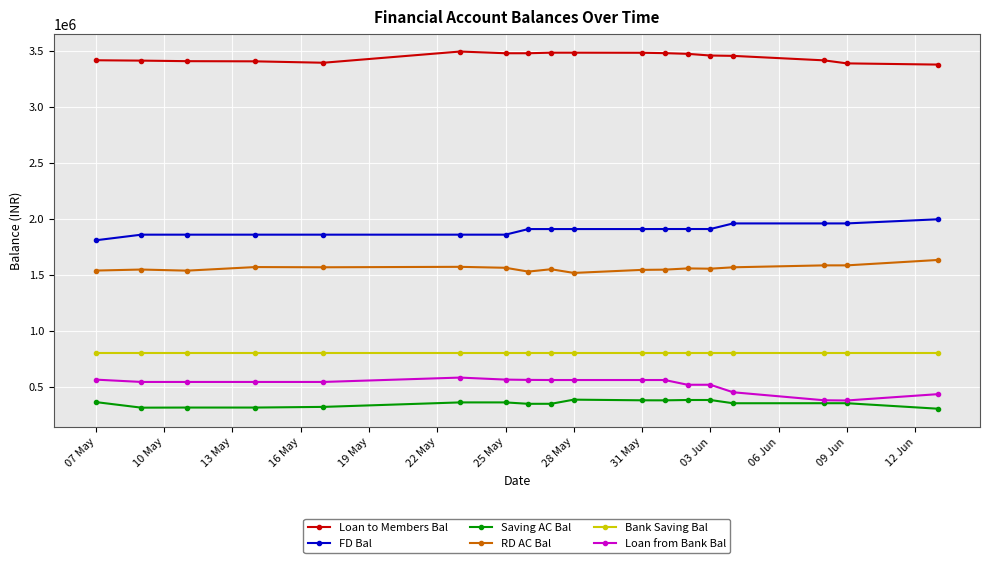

True or false: Loan to Members Bal and FD Bal cross at least once.

False